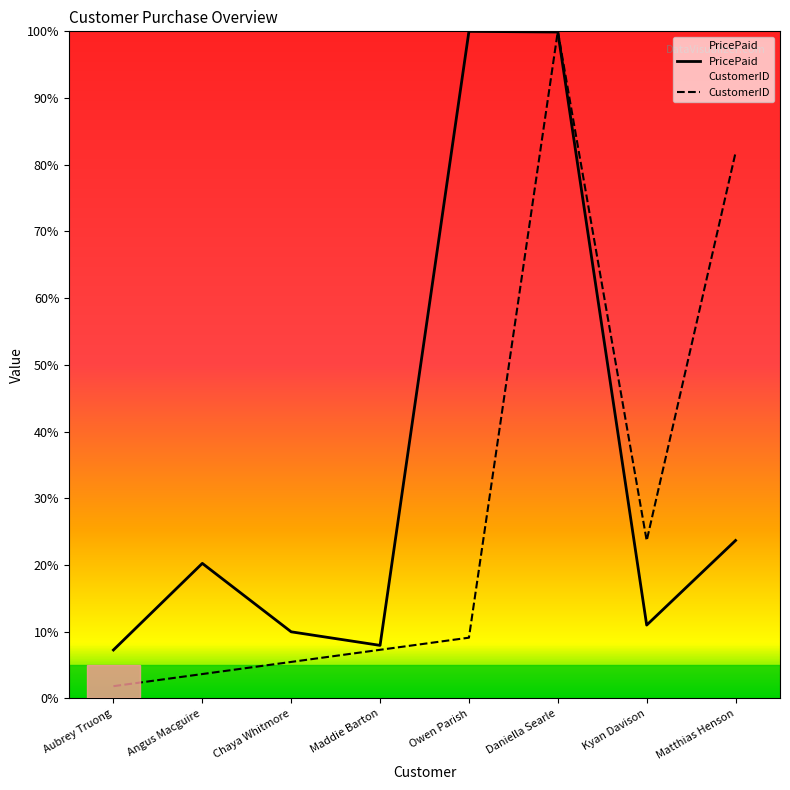

What are all the series names shown in the legend?

PricePaid, CustomerID